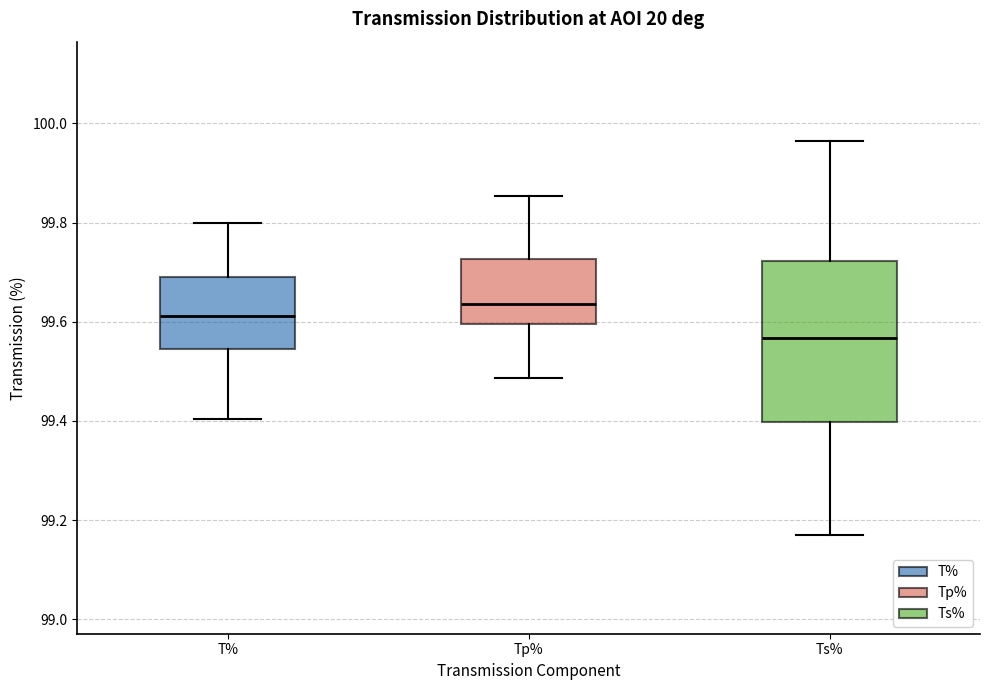

Reading left to right, transcribe this box plot: for each box, give where its median line is, the range the box spans, and where its two whiskers end, as read against the y-axis. The values are not printed on the chart, so give them approximately, as read against the axis.

T%: median 99.62, box 99.54 to 99.68, whiskers 99.40 to 99.80
Tp%: median 99.64, box 99.60 to 99.72, whiskers 99.48 to 99.86
Ts%: median 99.56, box 99.40 to 99.72, whiskers 99.18 to 99.96